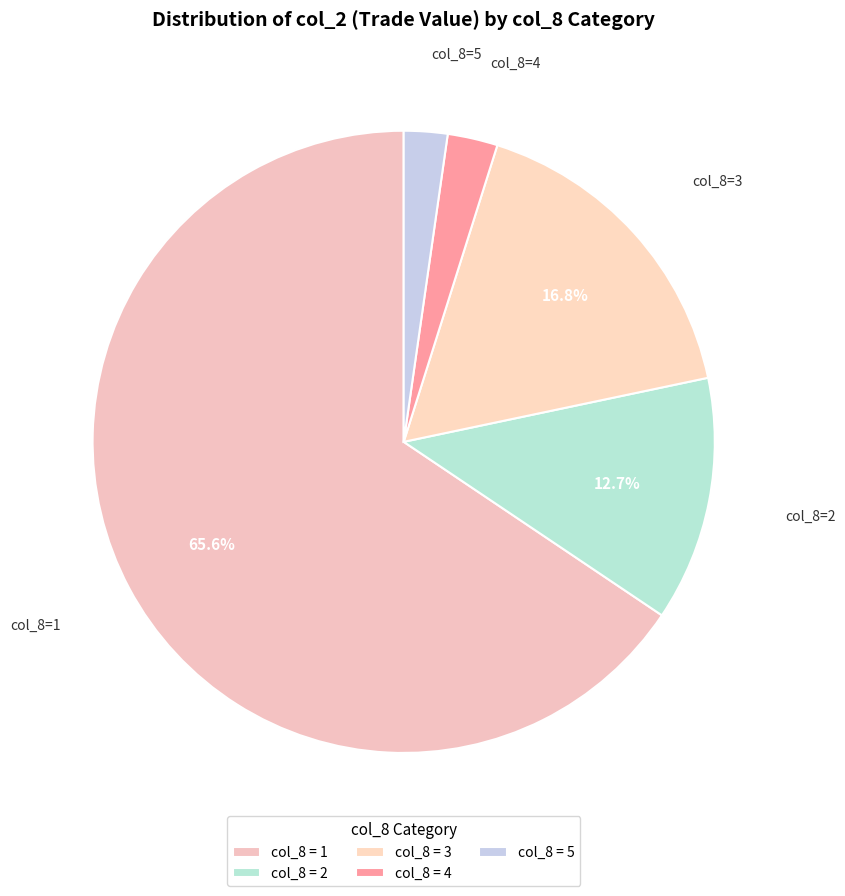

Which category has the biggest portion of the pie?

col_8 = 1